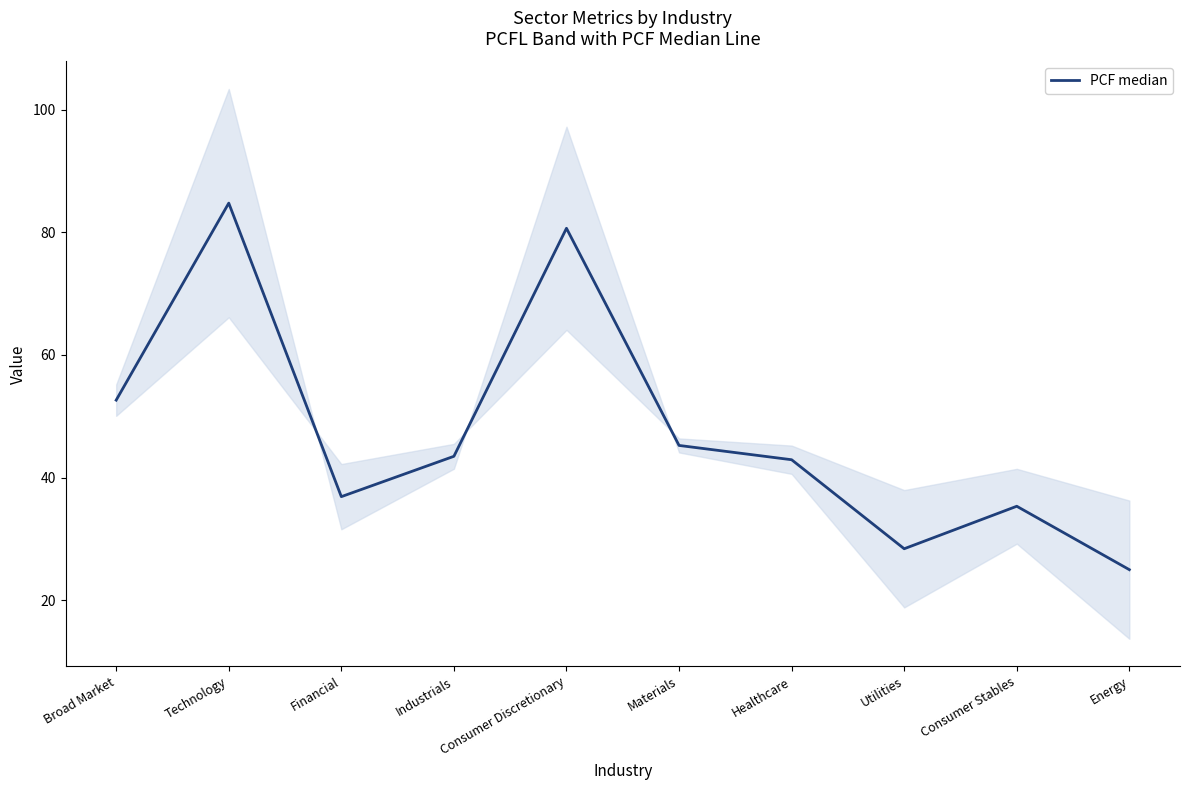

Which label corresponds to the smallest value in the chart?

Energy